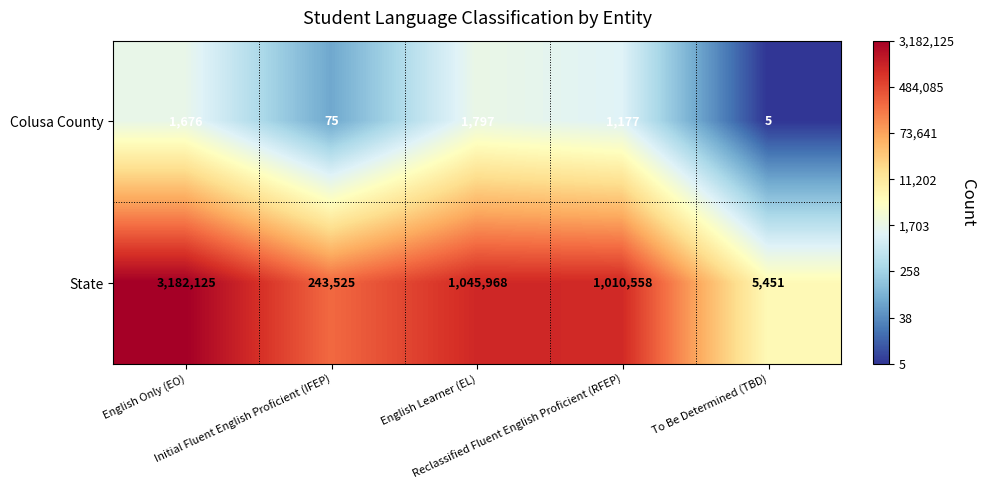

Count the number of categories in the chart.

5